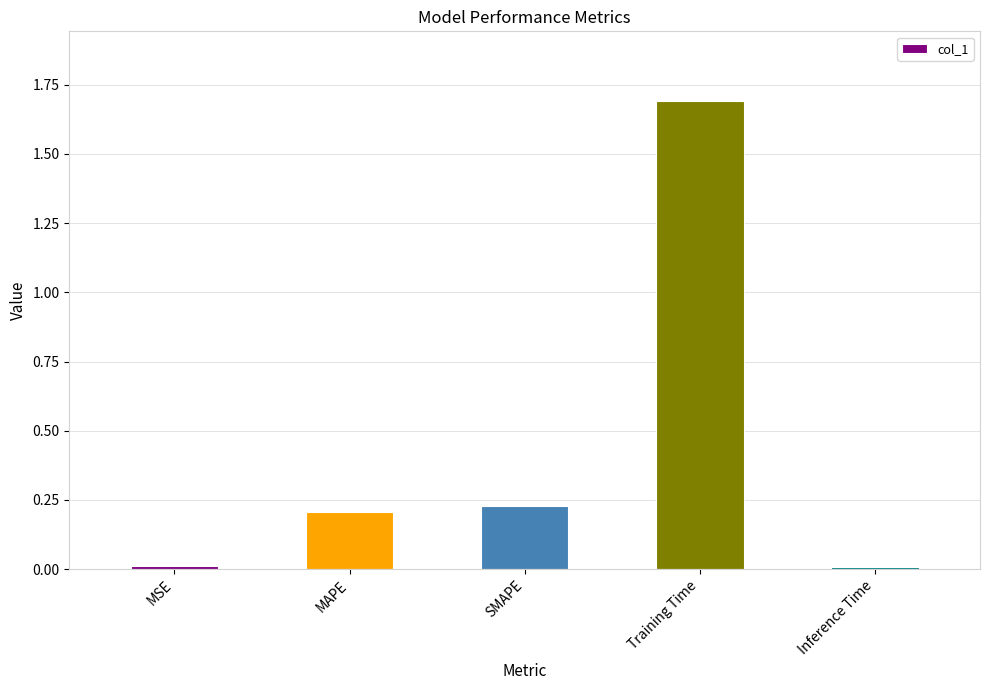

Which category has the highest value across all series?

Training Time